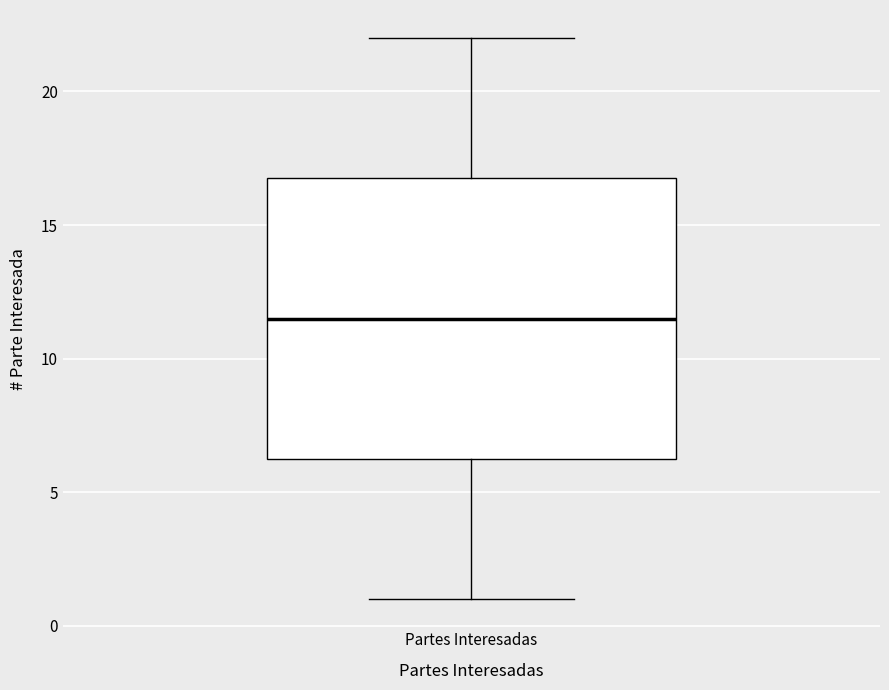

Read this box plot against the y-axis: the position of the median line, the range covered by the box, and the ends of both whiskers. The values are not printed on the chart, so give them approximately, as read against the axis.

median 11.5, box 6.5 to 17.0, whiskers 1.0 to 22.0